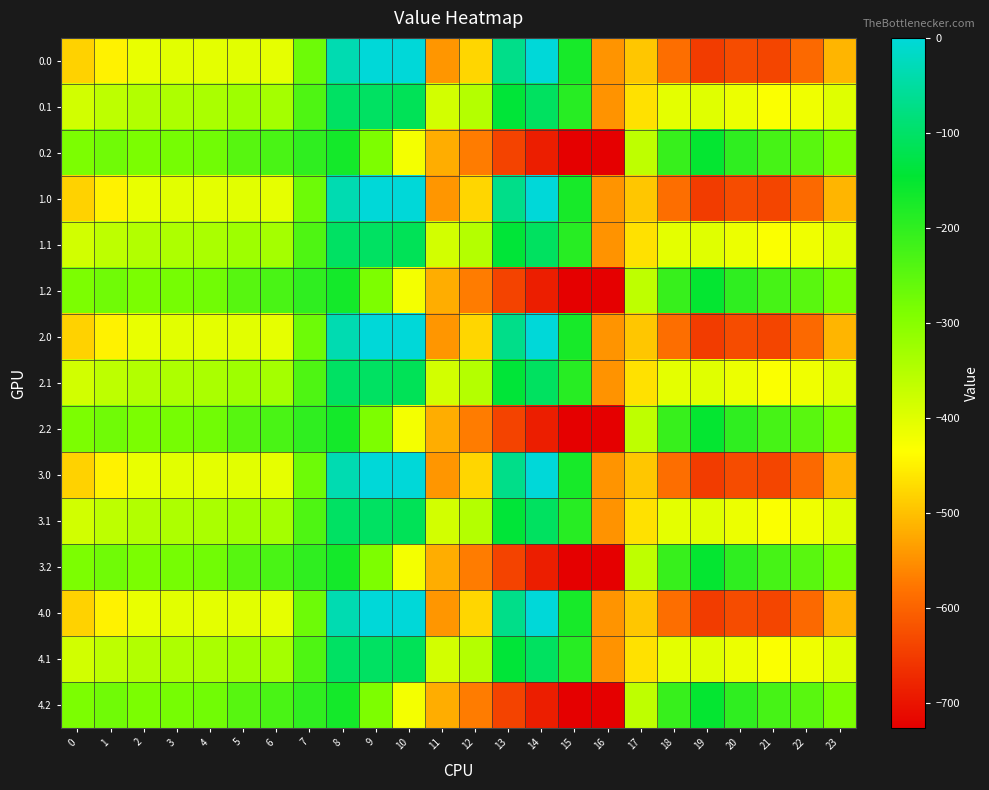

At which category does the chart reach its minimum across all series?

16